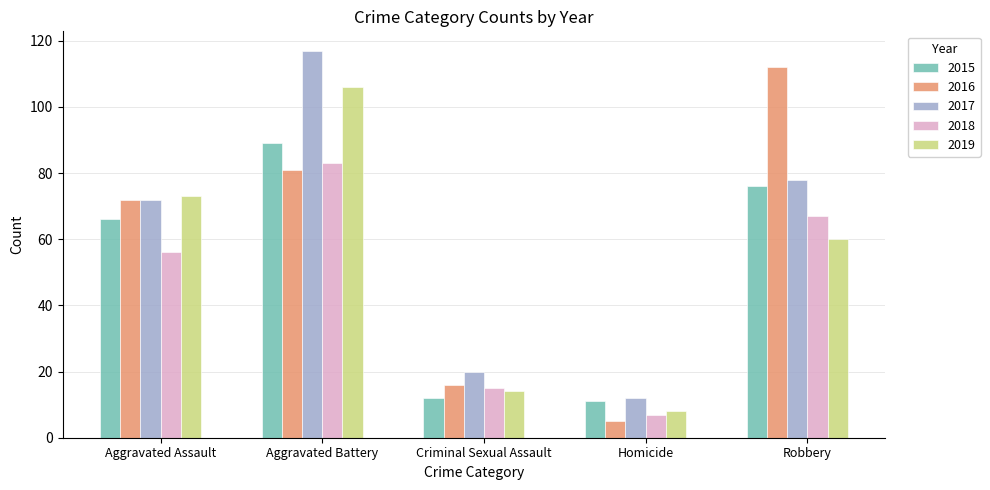

Does the chart contain stacked bars?

No